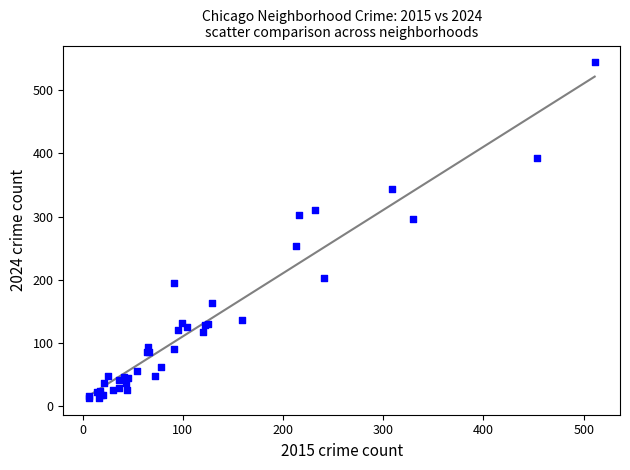

What Y value in the scatter plot is closest to 278?

296